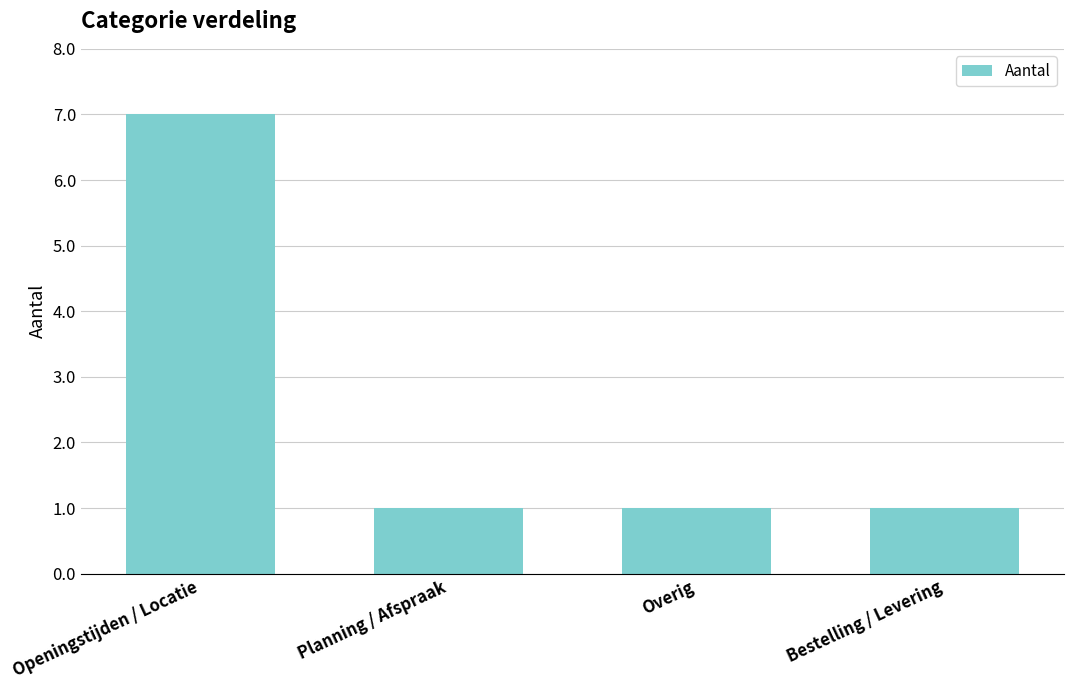

What is the smallest value displayed?

1